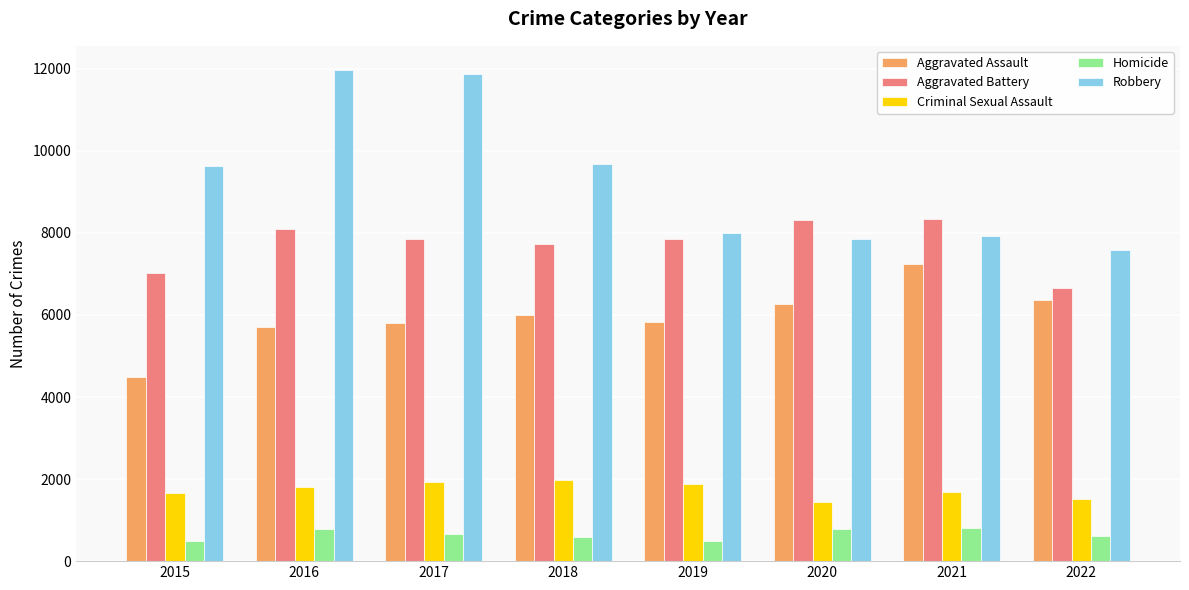

What is the average value of the Criminal Sexual Assault series?

1737